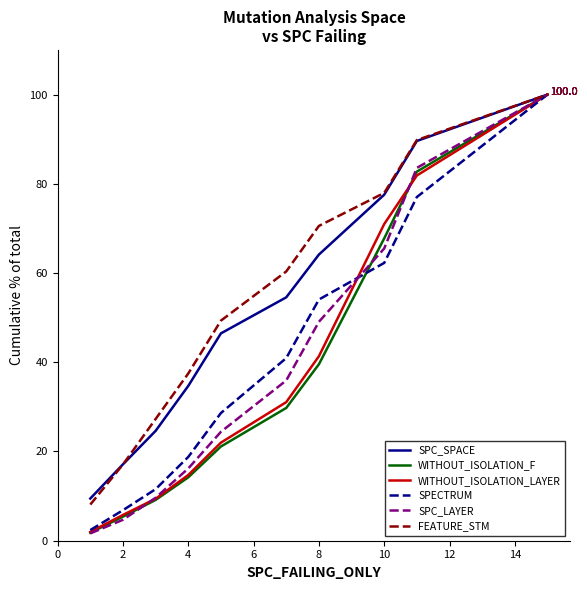

How many series are shown in this chart?

6